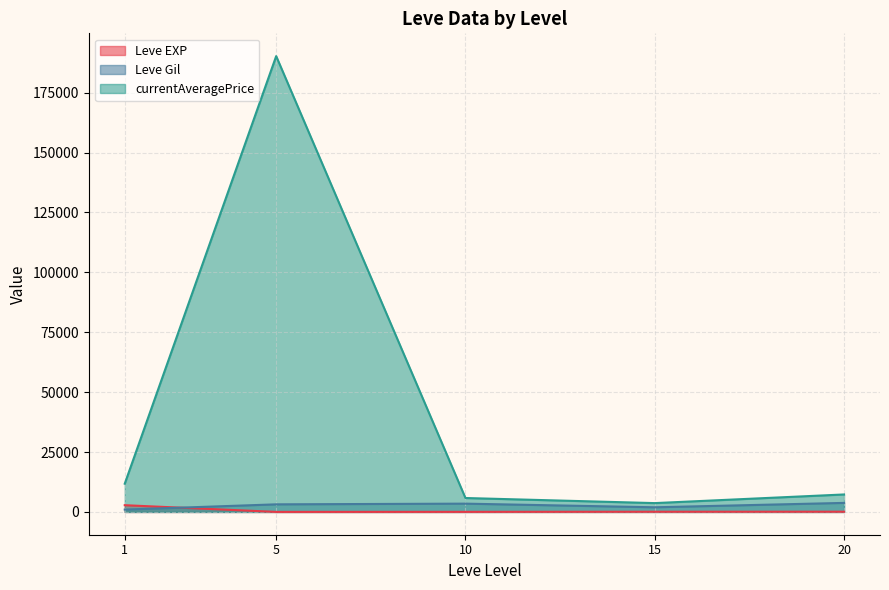

What is the highest value of the currentAveragePrice series?

190273